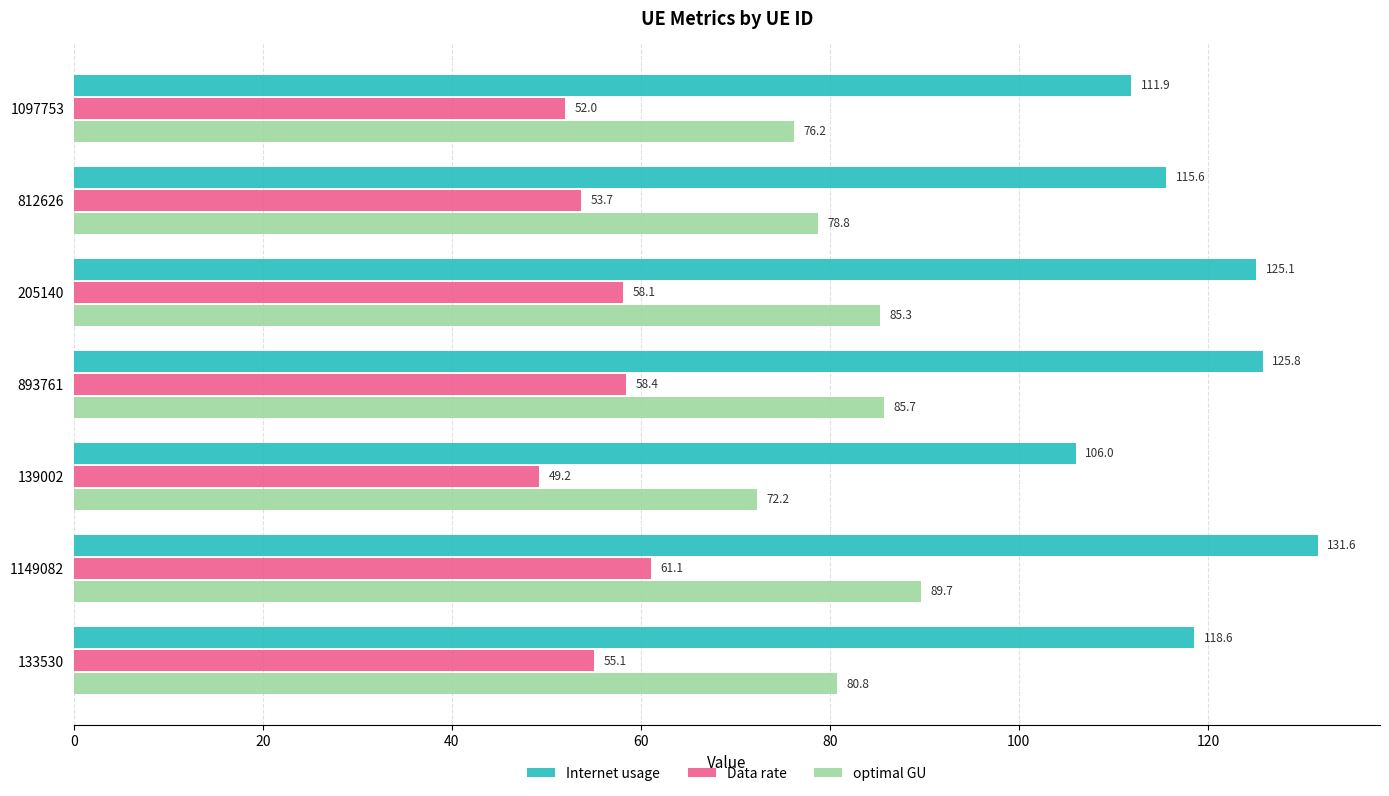

Which series has the largest total across all categories?

Internet usage